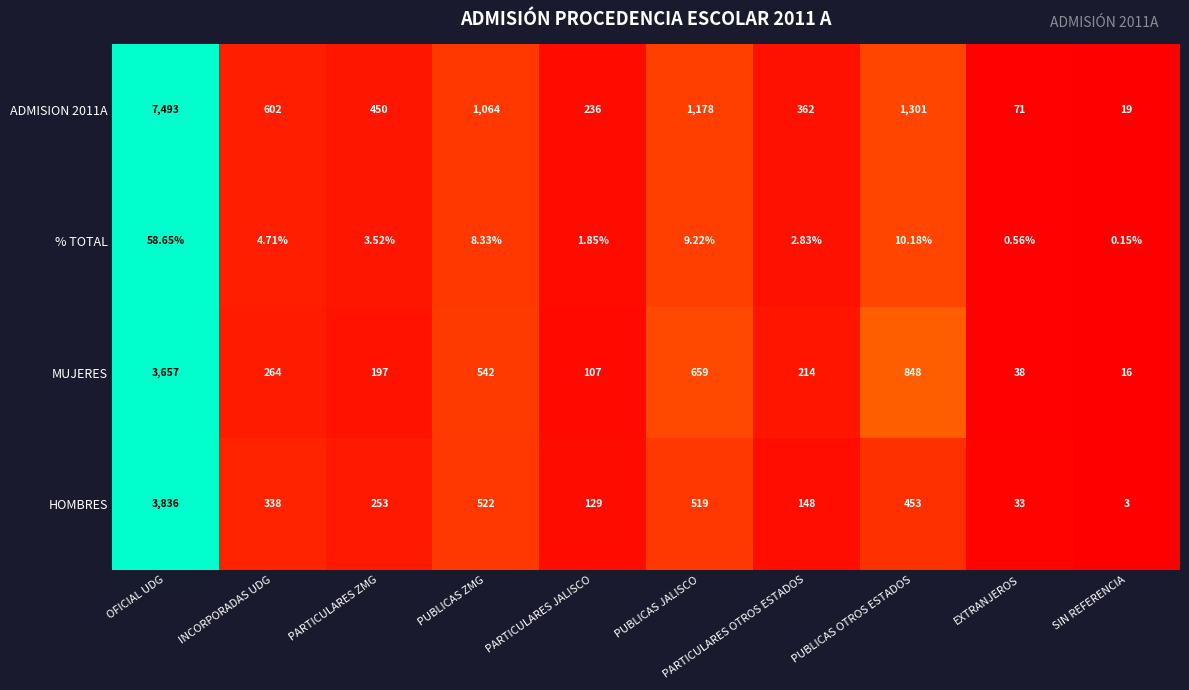

At which category is the sum across all series the highest?

OFICIAL UDG